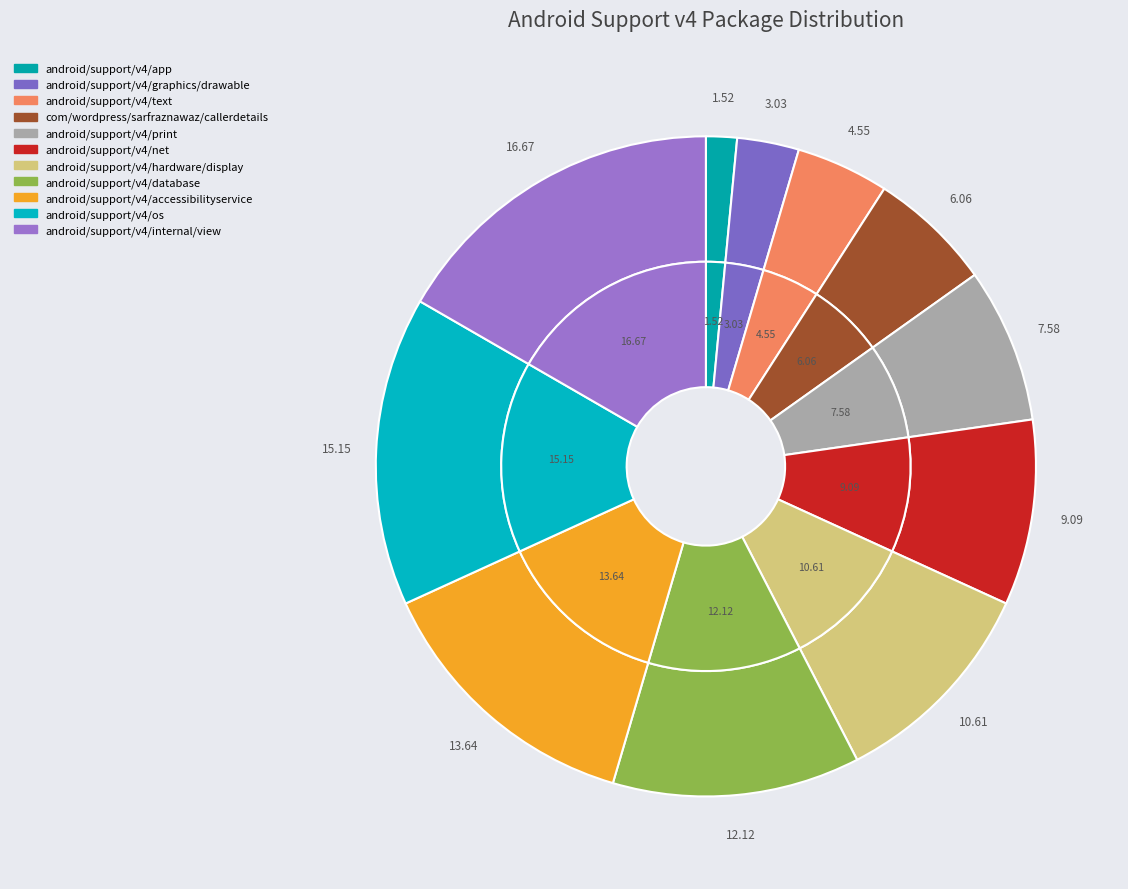

What percentage is the android/support/v4/net slice, to the nearest percent?

9%